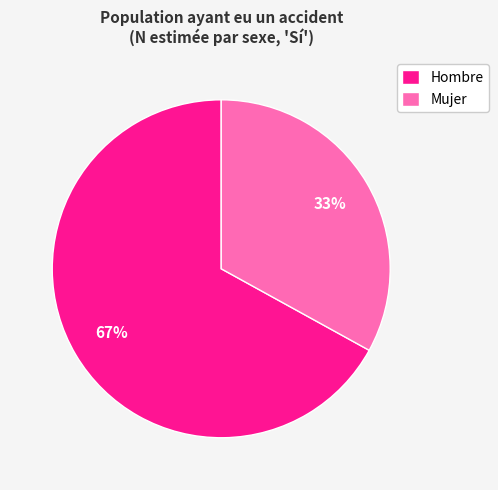

True or false: Mujer accounts for 33% of the total.

True